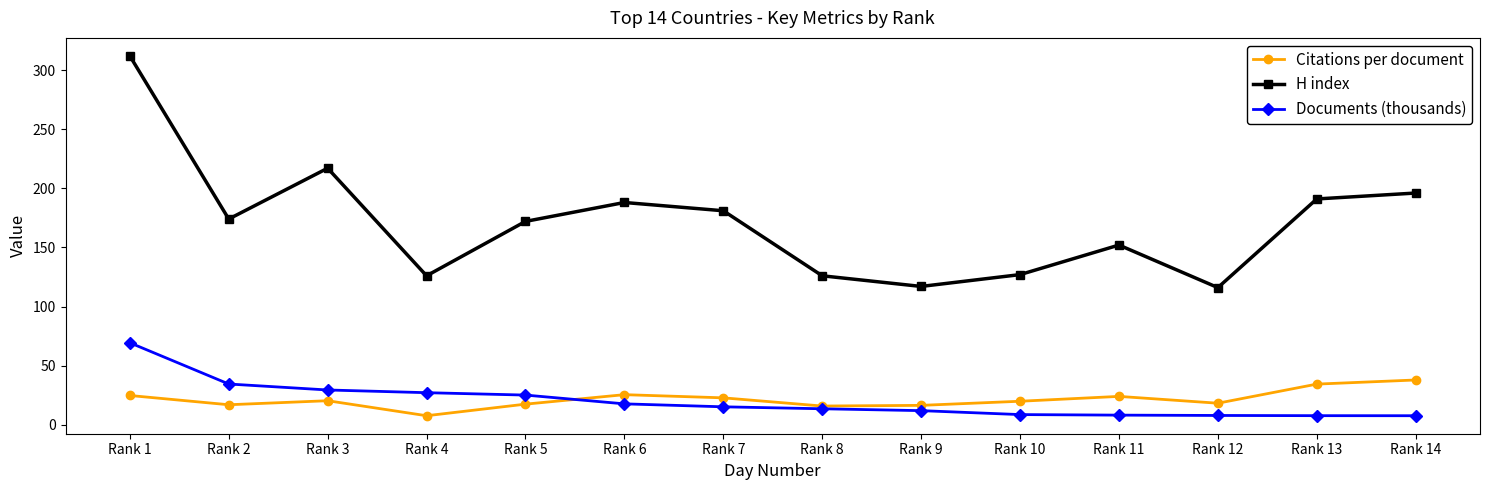

At which label is H index closest to 214?

Rank 3